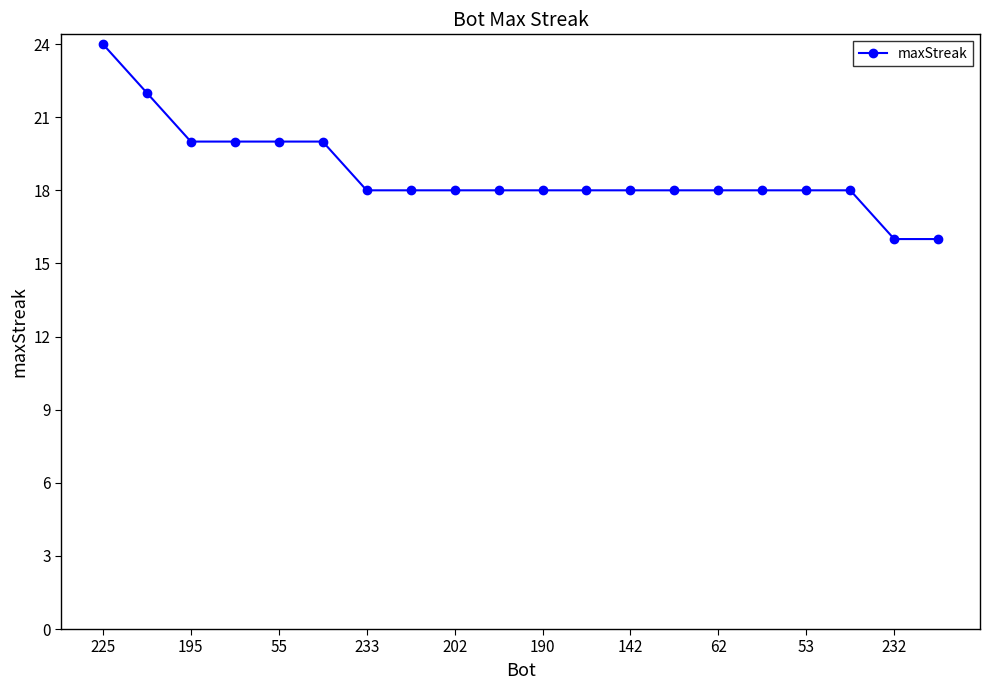

Does the chart display data point markers on the line(s)?

Yes